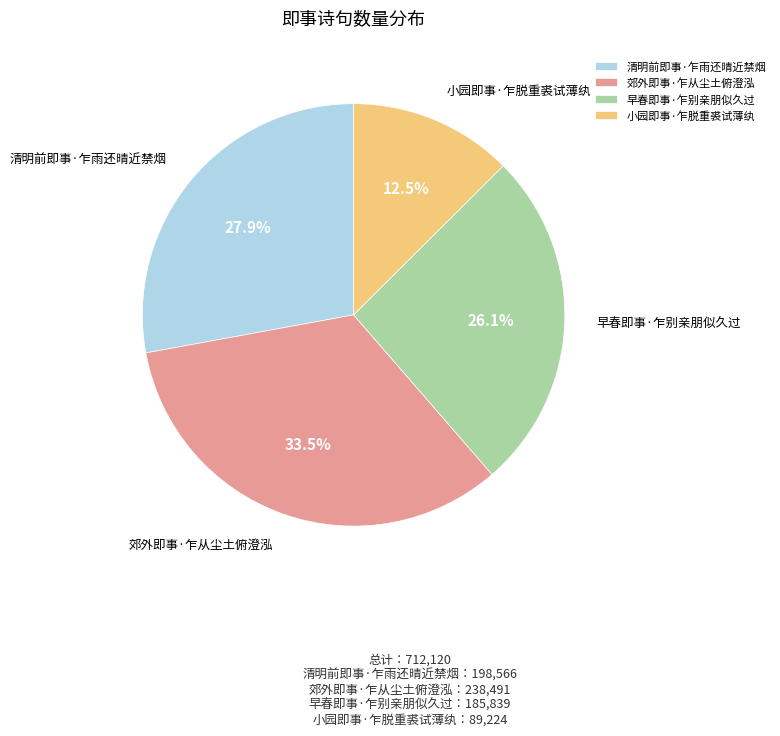

To the nearest percent, what is the average slice percentage?

25%